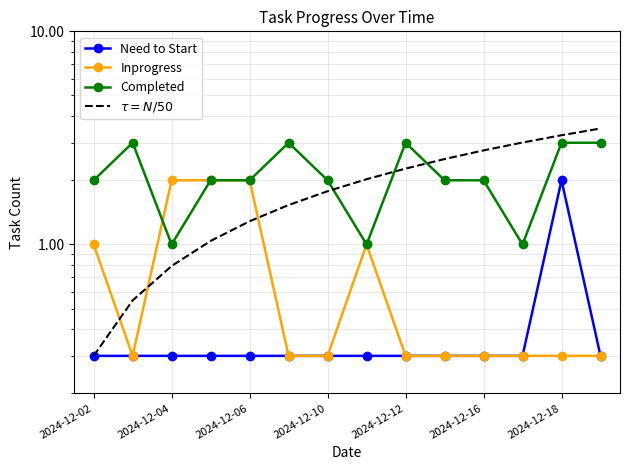

The value of Inprogress at 2024-12-18 is 0.3. True or false?

True